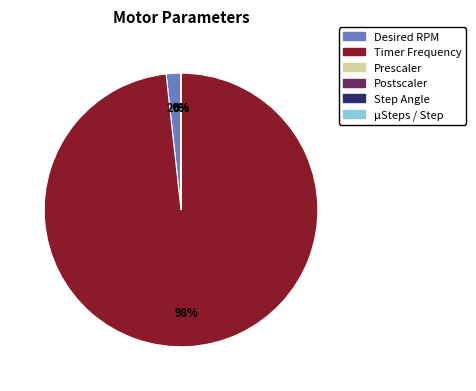

To the nearest percent, what percentage of the pie is Desired RPM?

2%